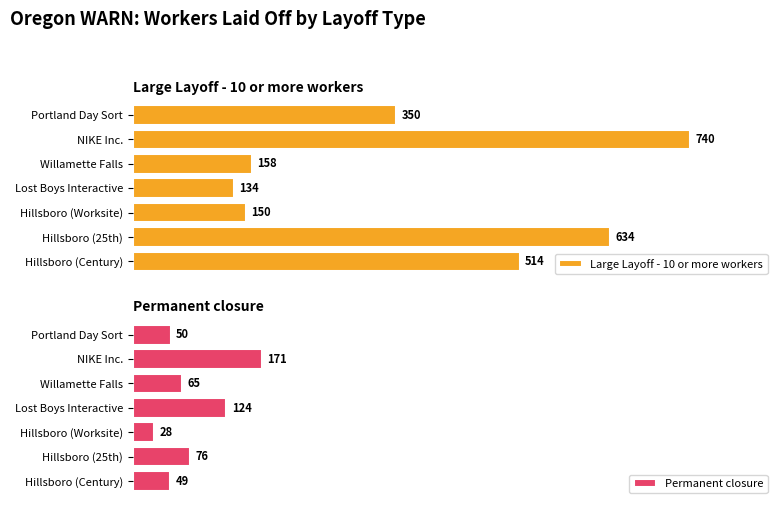

At how many categories does at least one series exceed 458?

3